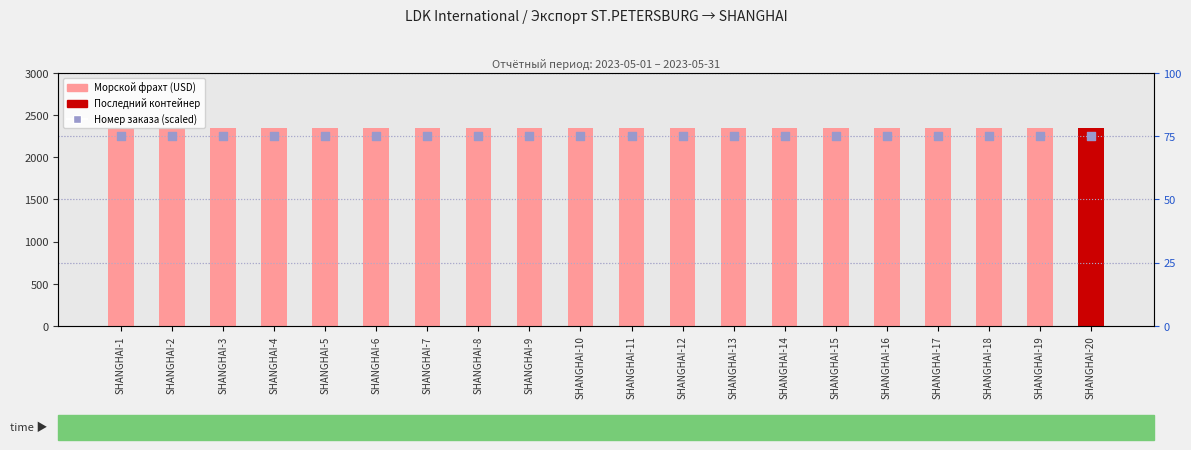

What is the total value across all series at SHANGHAI-3?

2425